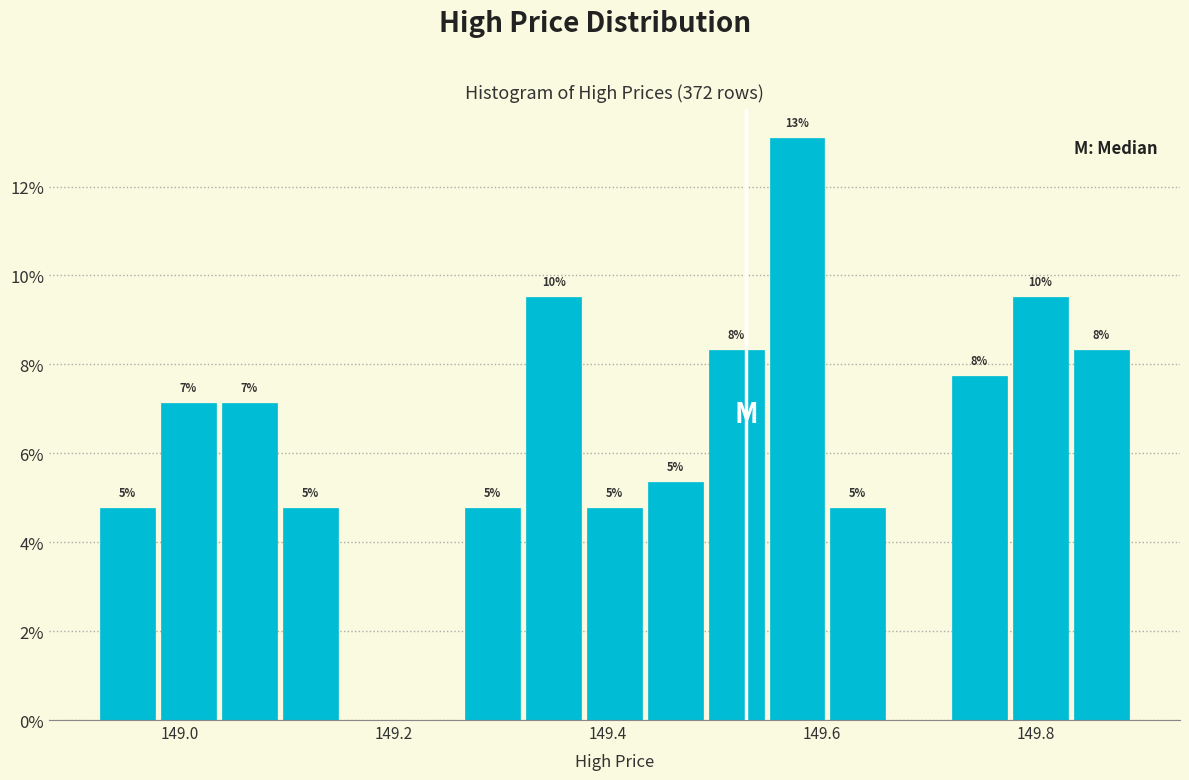

Around what value on the x-axis is the tallest bar? Give the approximate position of its centre, as read against the axis.

149.58